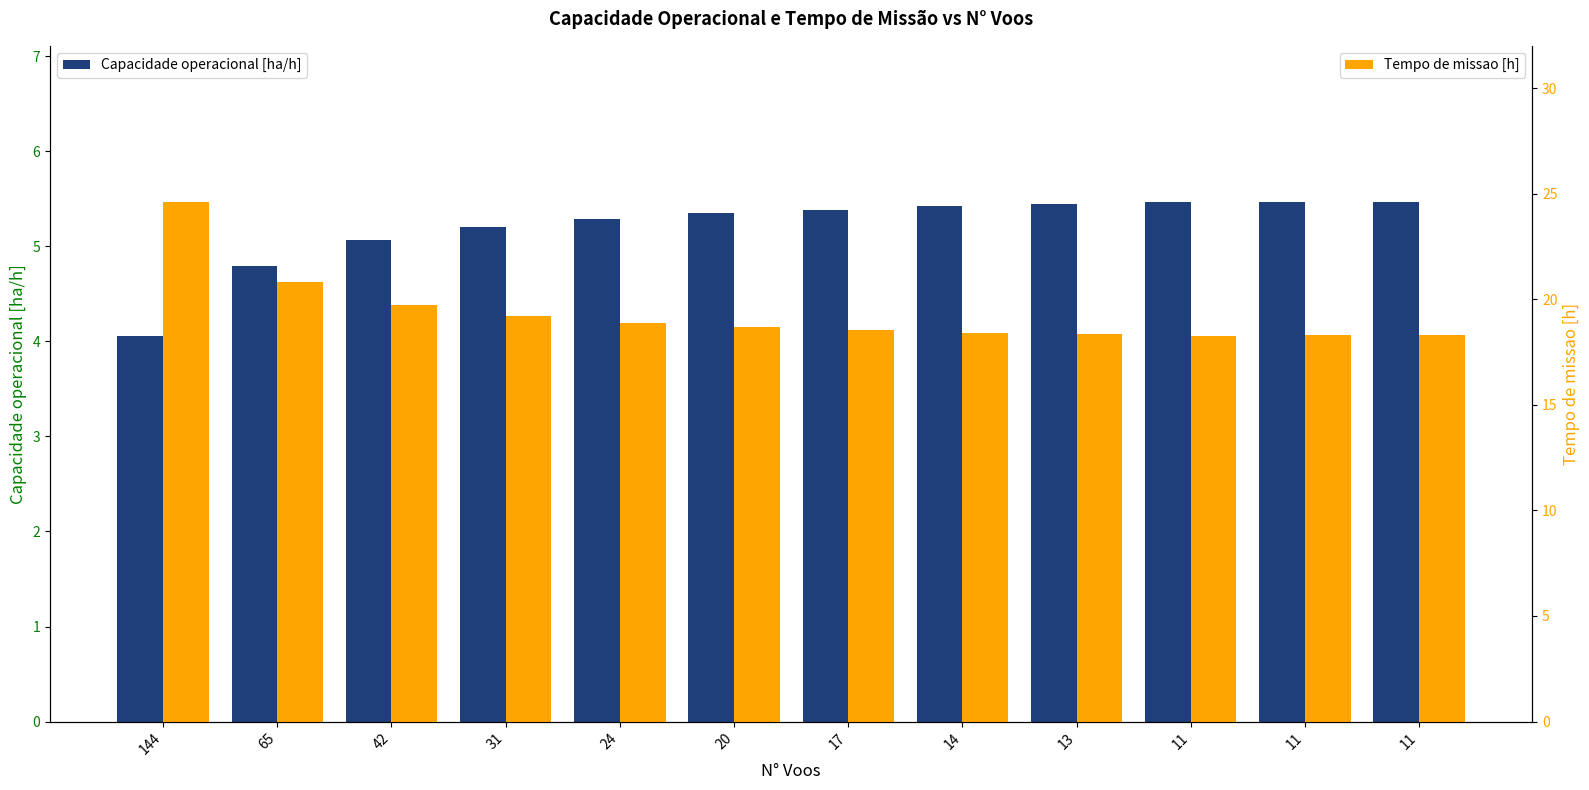

What is the value of the Tempo de missao [h] bar at the 4th from the left?

19.2